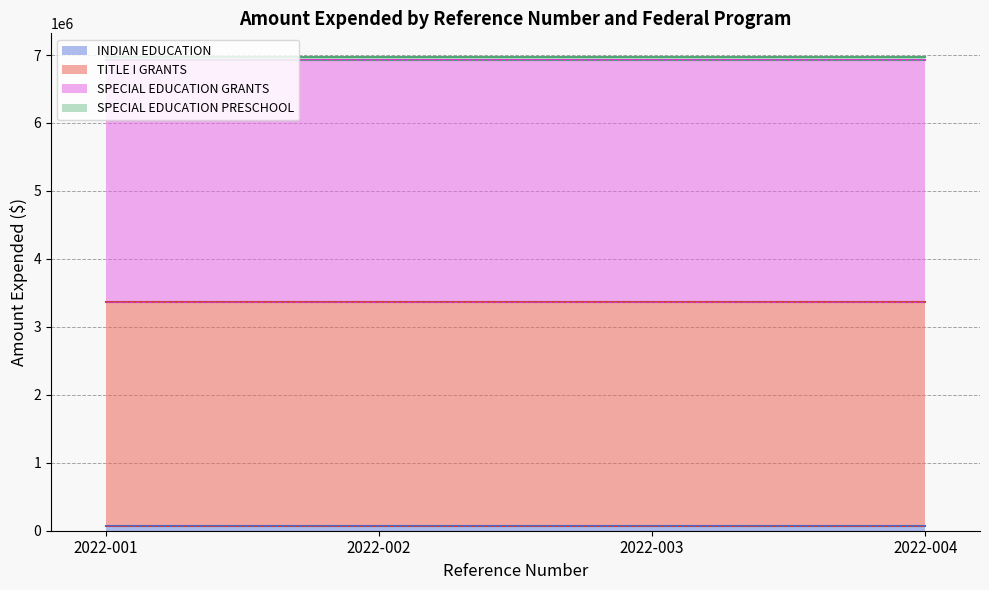

What is the total value across all series at 2022-002?

6970636